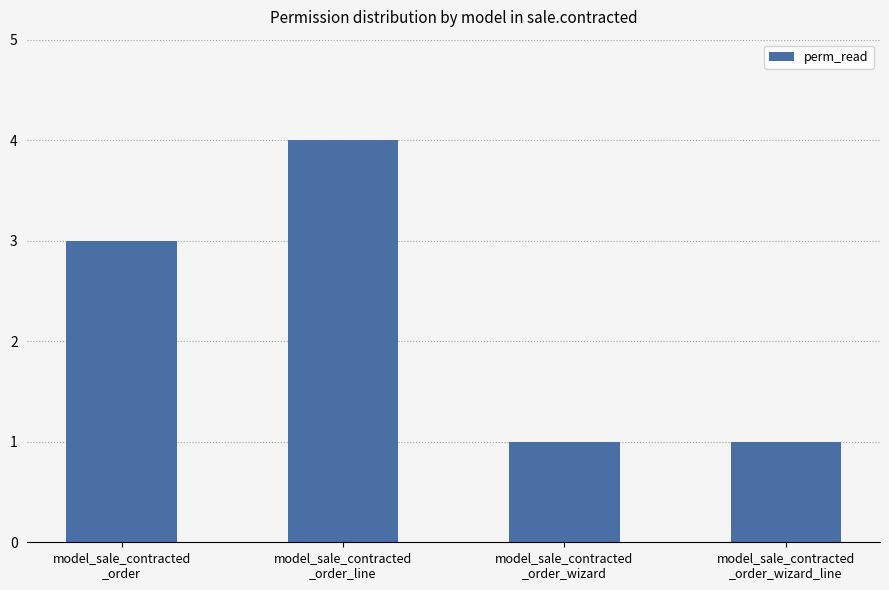

Reading left to right, list all the values displayed in this chart.

model_sale_contracted
_order=3	model_sale_contracted
_order_line=4	model_sale_contracted
_order_wizard=1	model_sale_contracted
_order_wizard_line=1